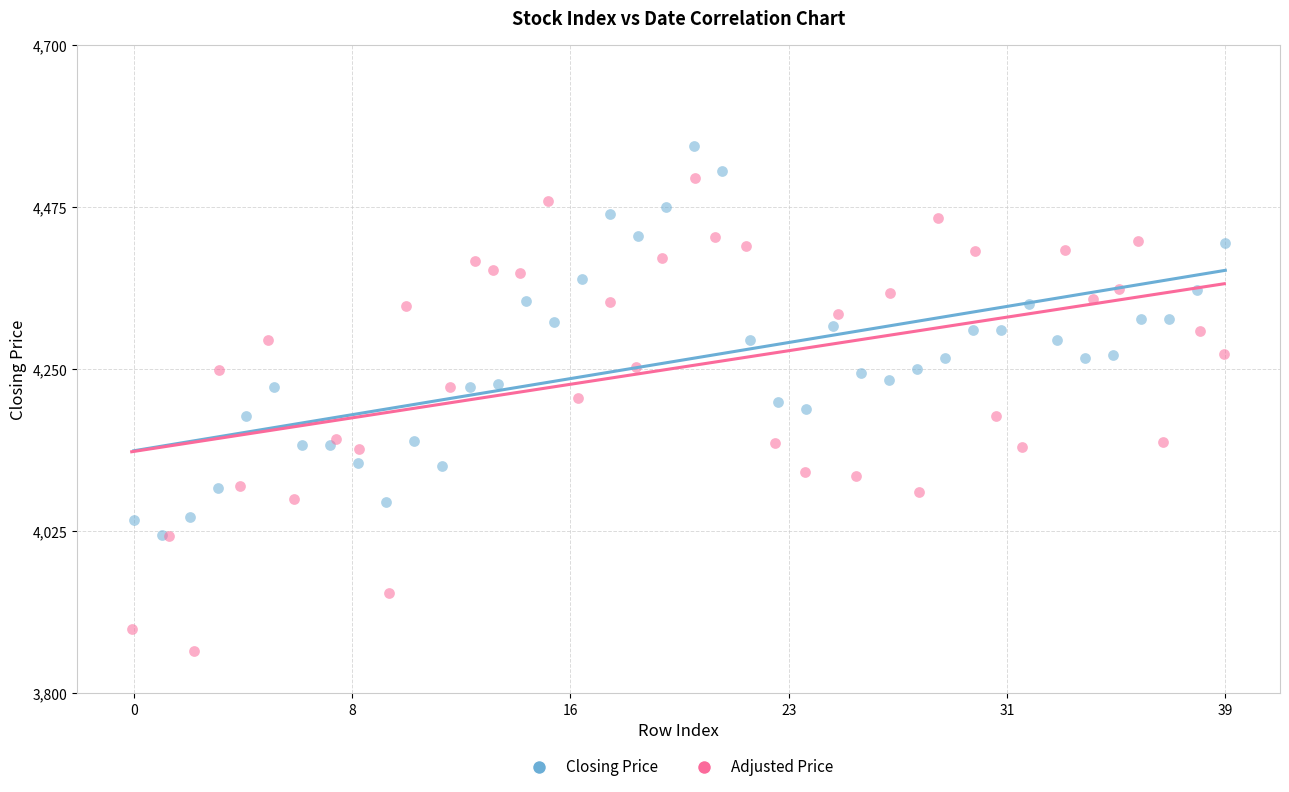

What are all the series names shown in the legend?

Closing Price, Adjusted Price